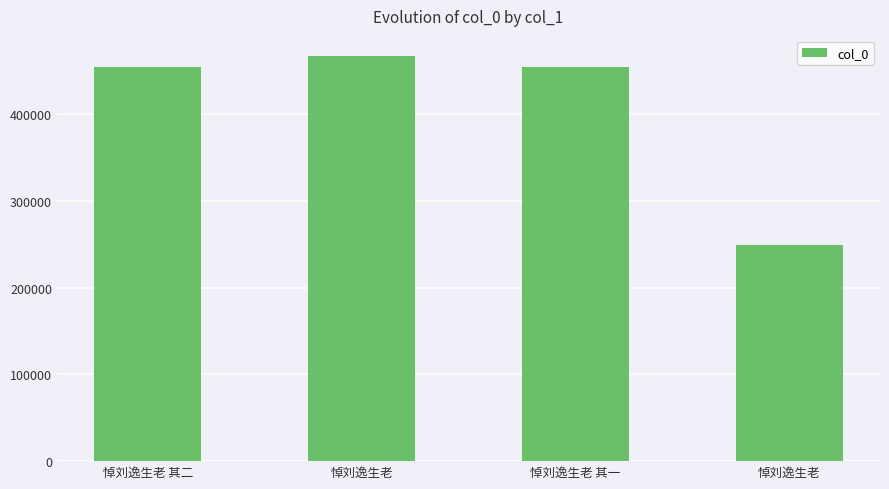

Which label corresponds to the smallest value in the chart?

悼刘逸生老